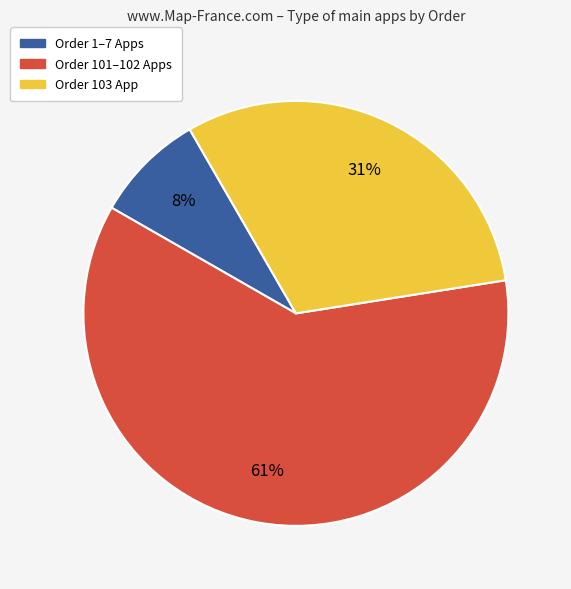

To the nearest percent, what is the average slice percentage?

33%